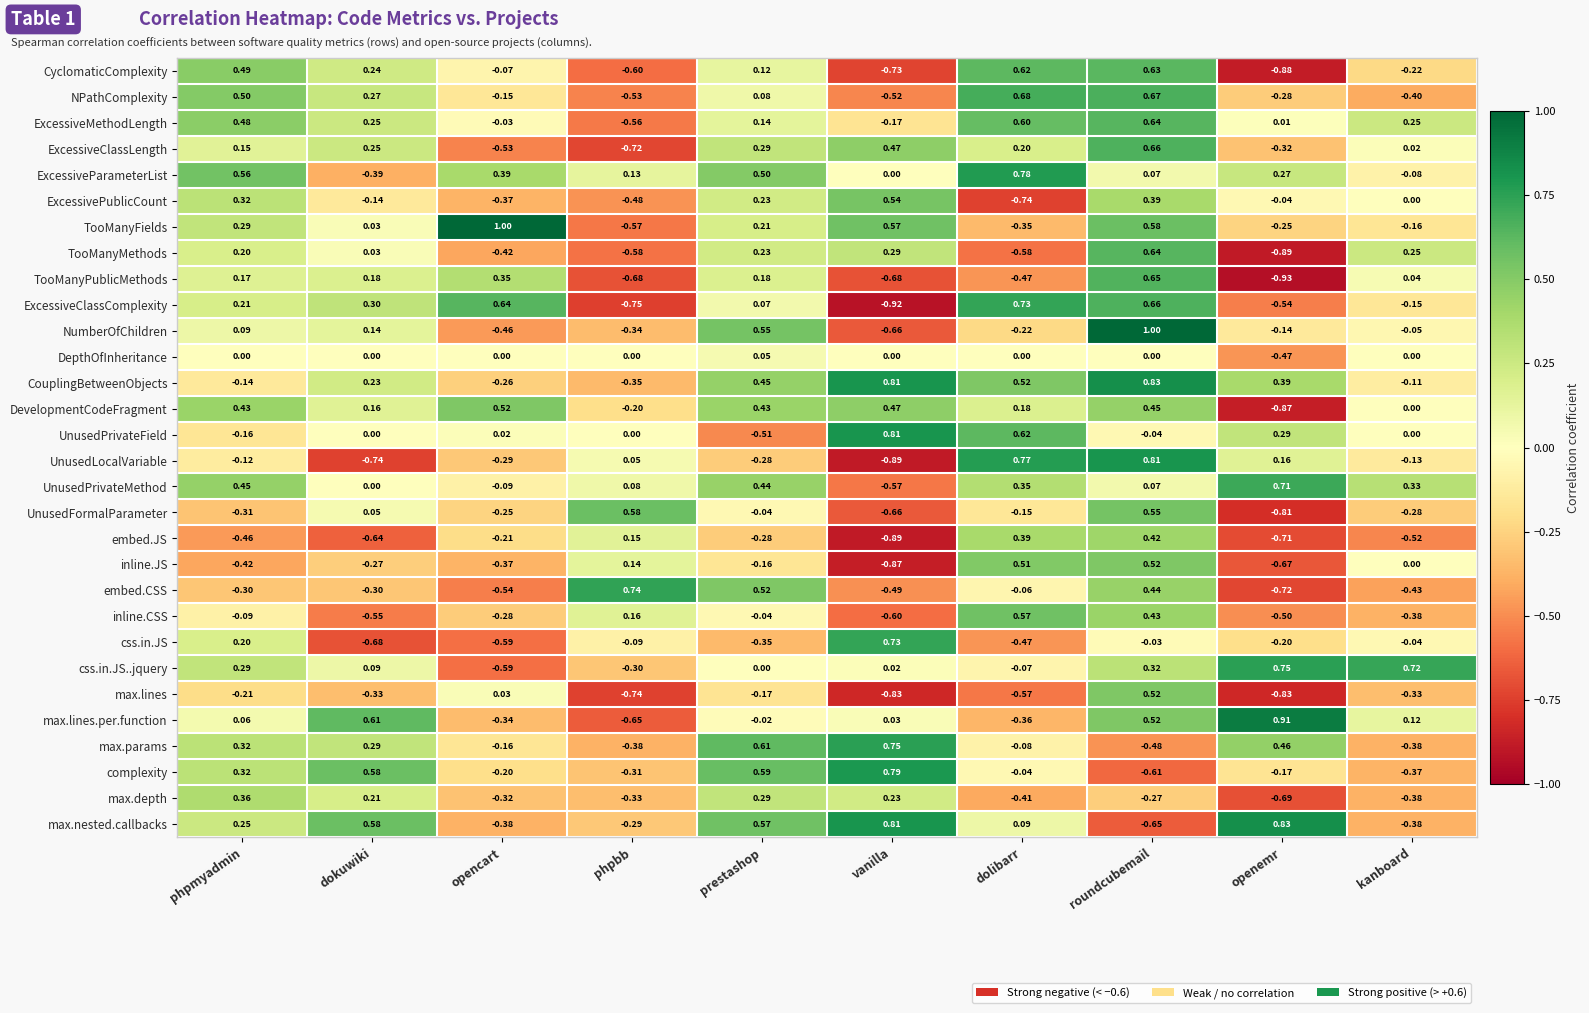

What is the greatest value displayed?

1.0